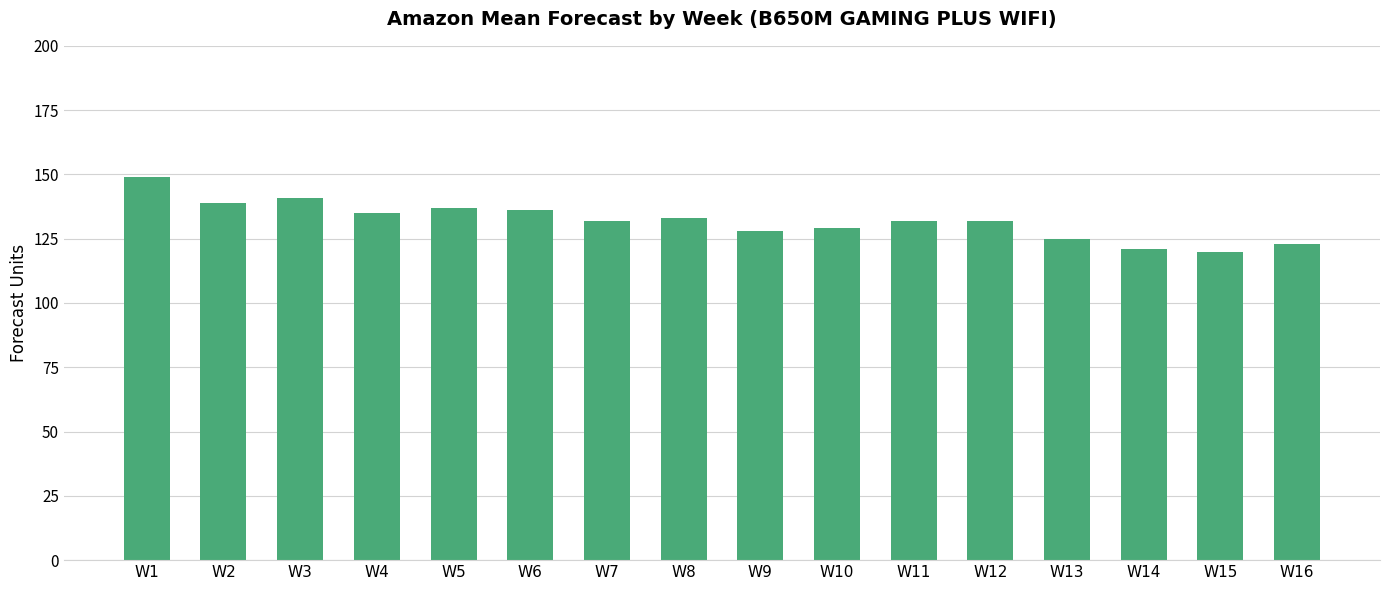

What is the approximate value at W13, to the nearest 5?

125